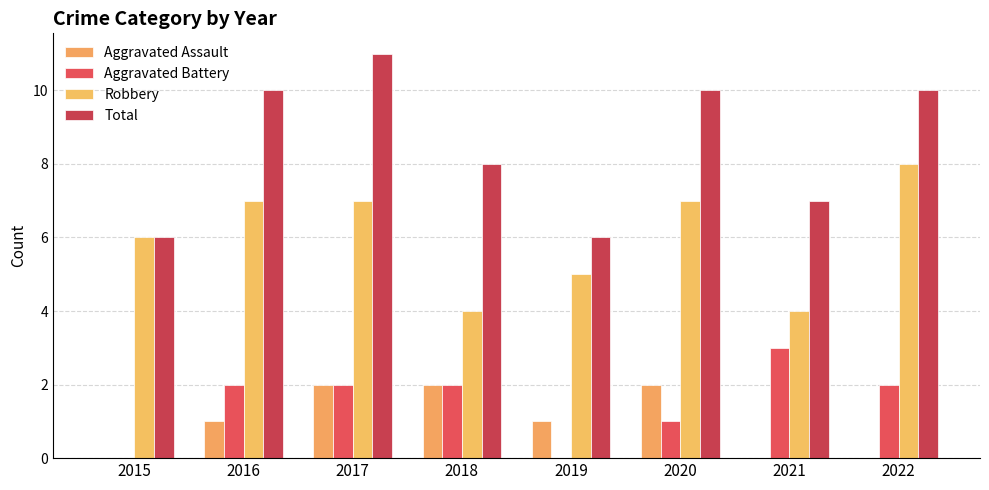

The Aggravated Assault series shows 1 at 2021. True or false?

False